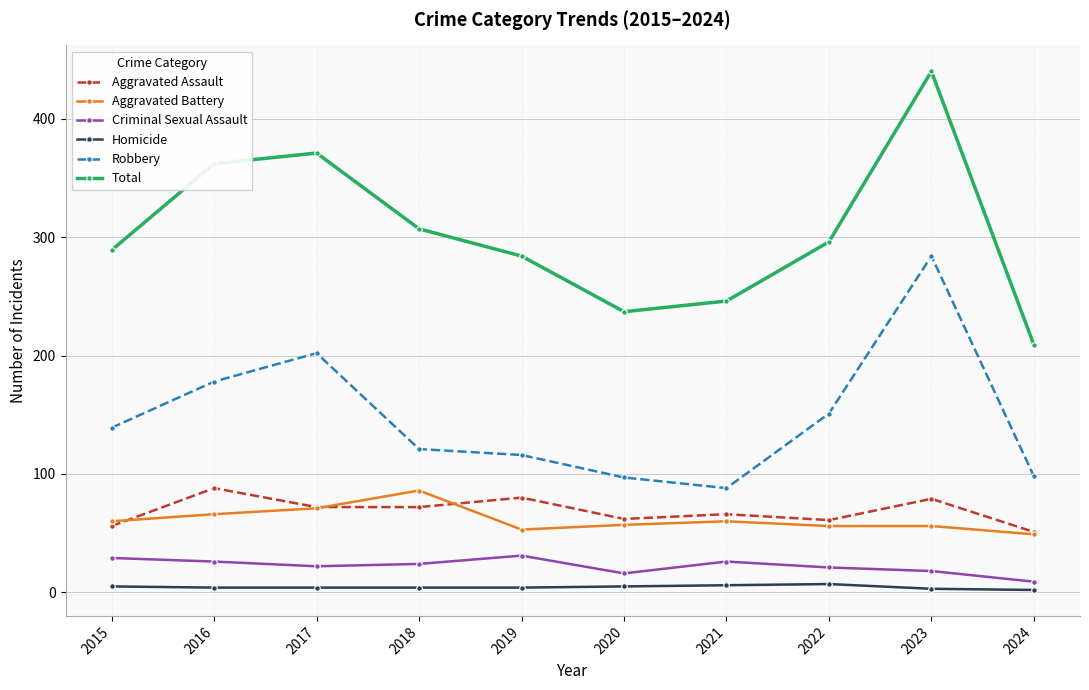

Is it true that Total equals 501 at 2018?

False